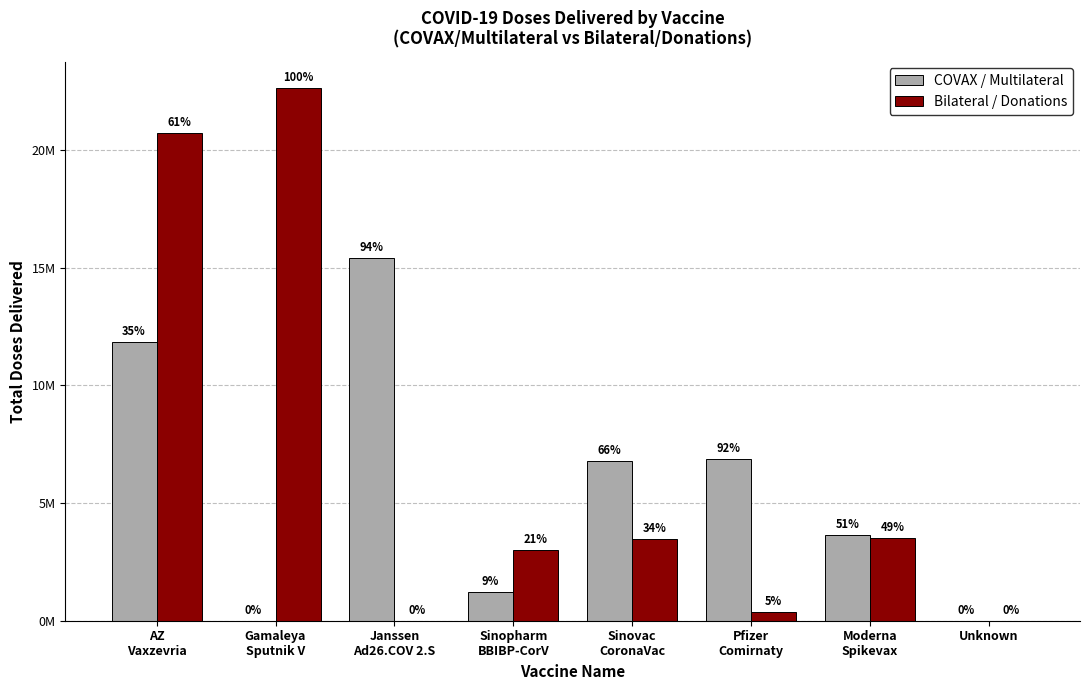

Reading left to right, what are all the values shown in this chart?

COVAX / Multilateral: 11825440	0	15392900	1226400	6775200	6852690	3627600	0
Bilateral / Donations: 20715700	22625295	0	3000000	3460000	389832	3500000	0